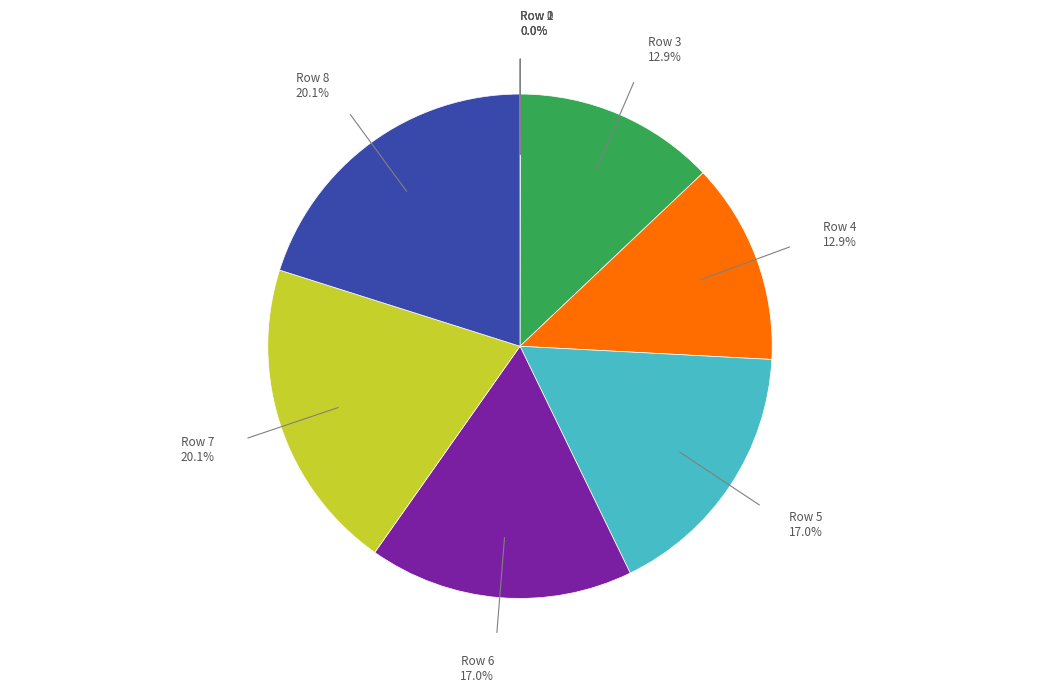

Is there any slice that represents more than half of the pie?

No